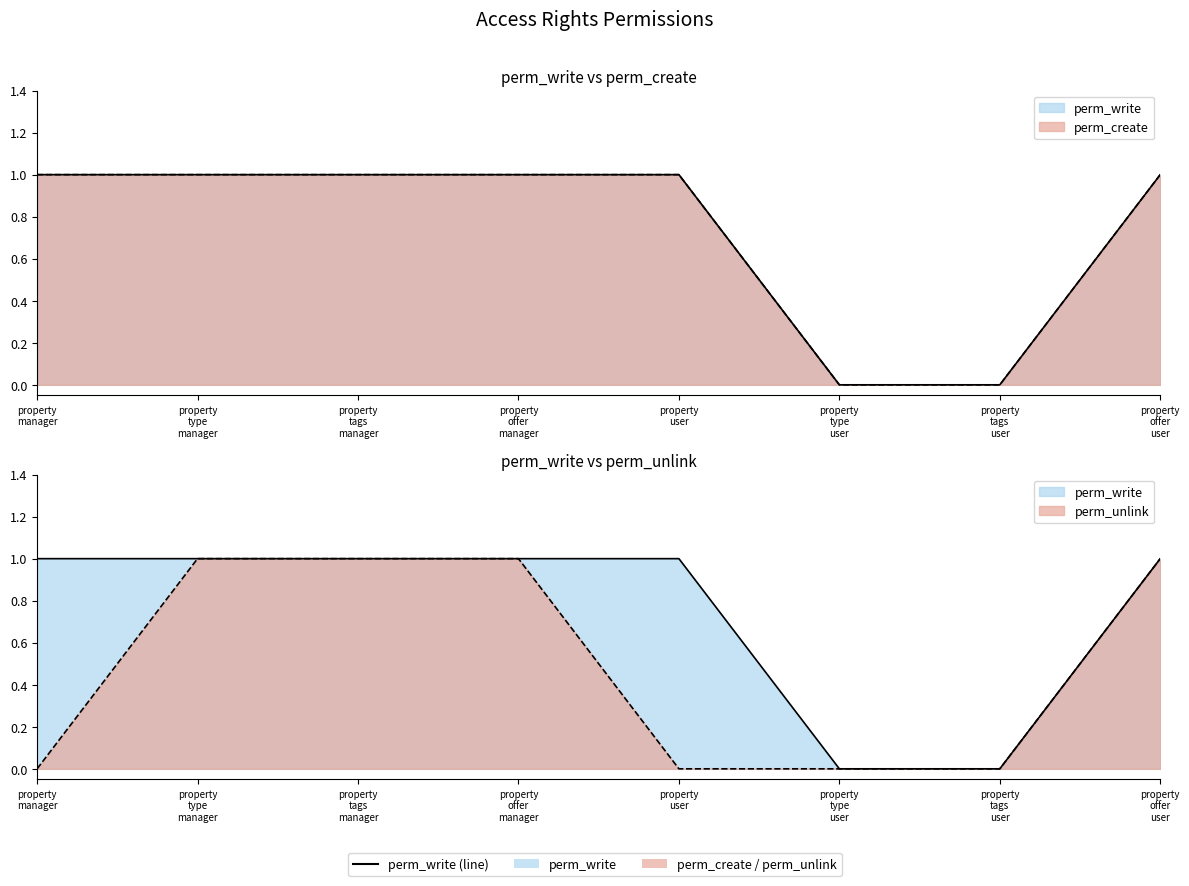

How many data points in perm_write are less than 1?

2